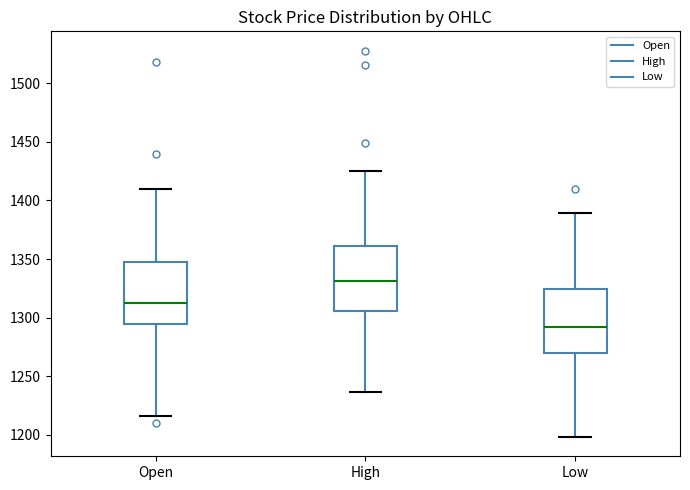

Where does the lower whisker of the box for Low end on the y-axis? The values are not printed on the chart, so give them approximately, as read against the axis.

1200